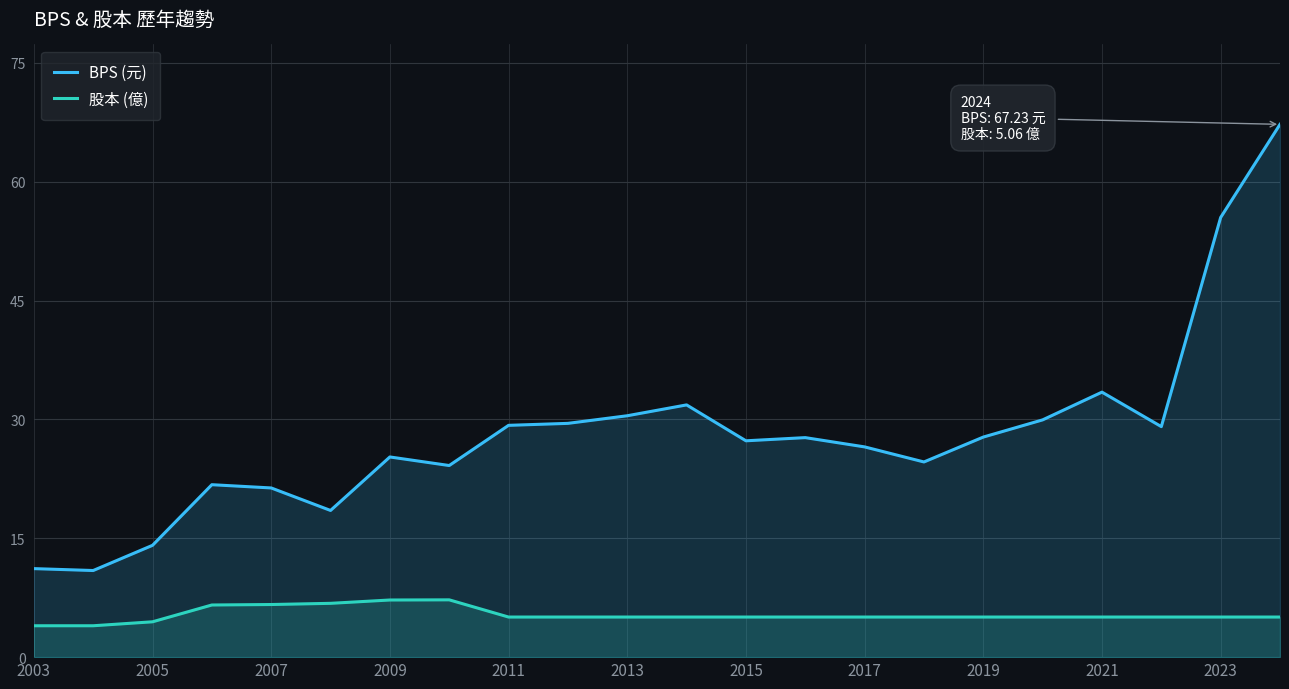

How many lines are shown in the chart?

2